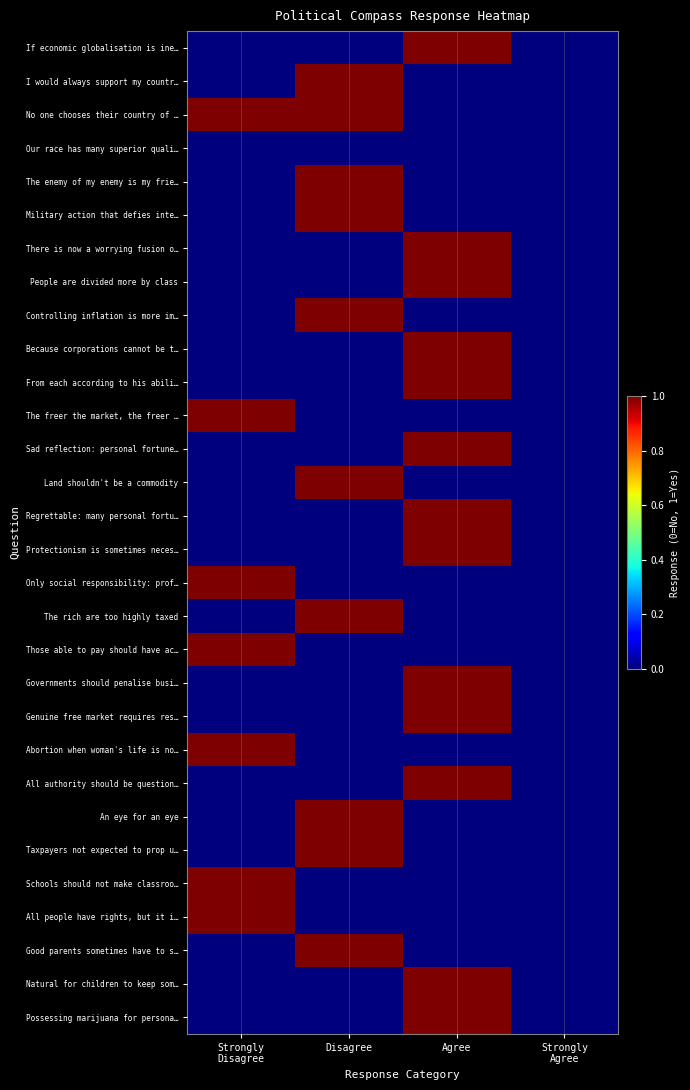

Which series has the widest spread of values?

If economic globalisation is ine…